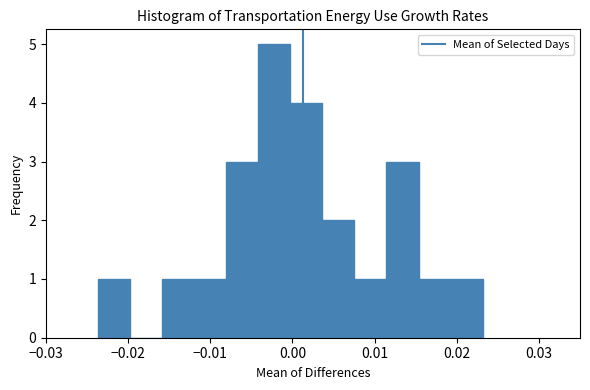

Around what value on the x-axis is the tallest bar? Give the approximate position of its centre, as read against the axis.

-0.002